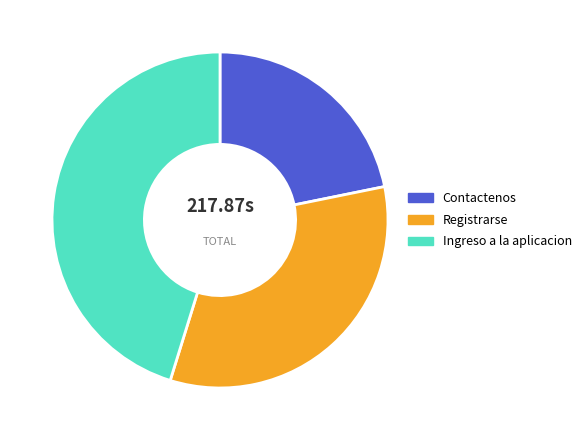

What is the ratio of the value at Contactenos to the value at Ingreso a la aplicacion?

0.5